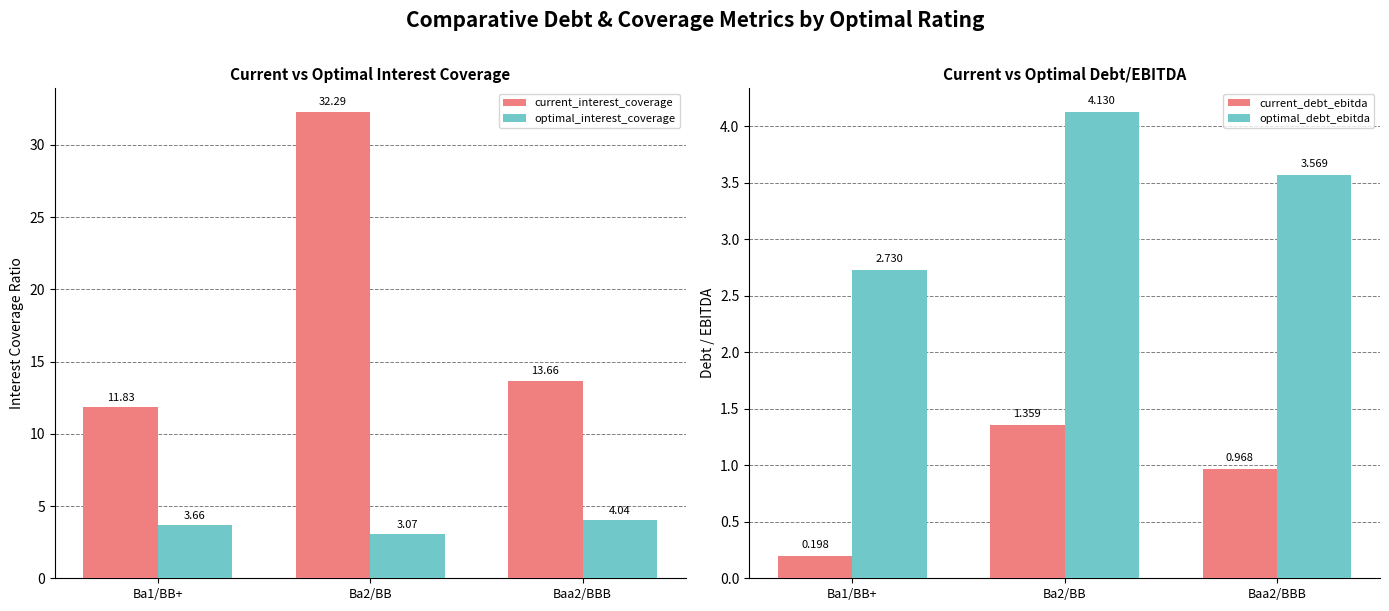

Between Ba1/BB+ and Ba2/BB, which series saw the biggest shift?

current_interest_coverage